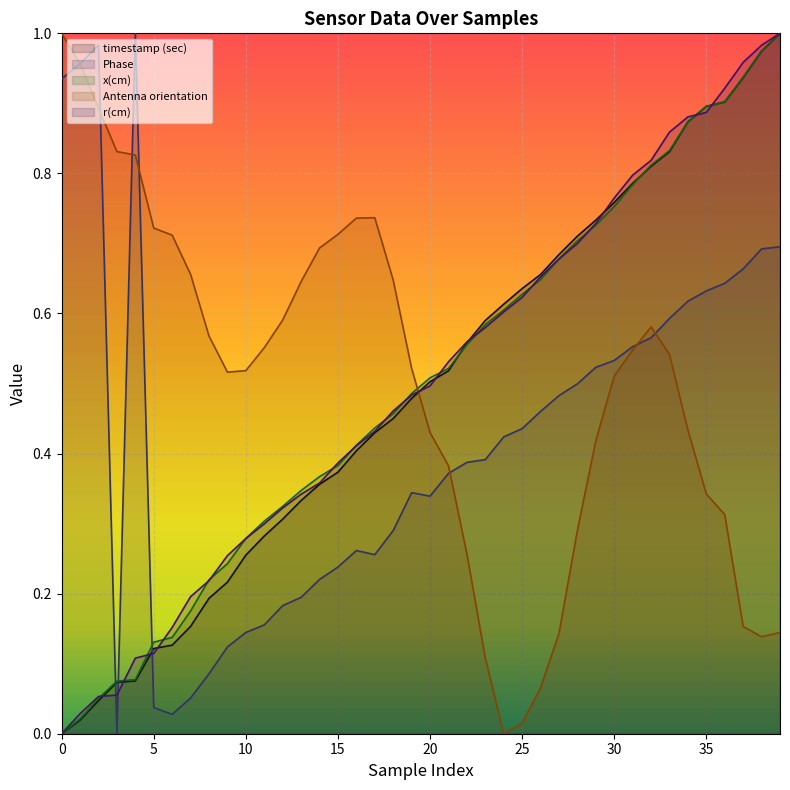

How many lines are shown in the chart?

5